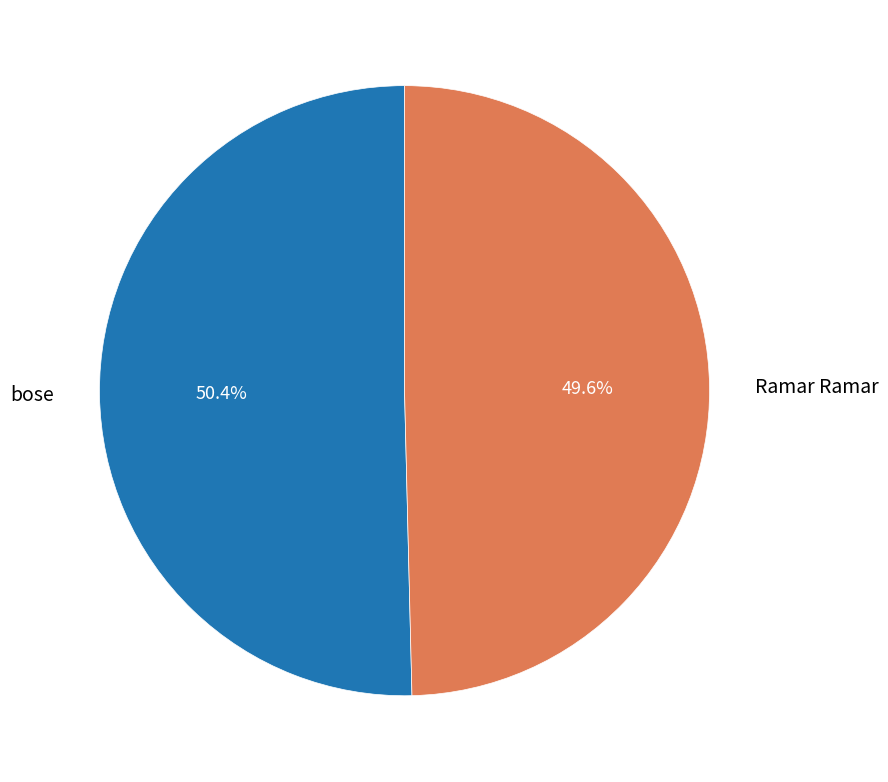

To the nearest percent, what is the difference between the largest and smallest slice percentages?

1%